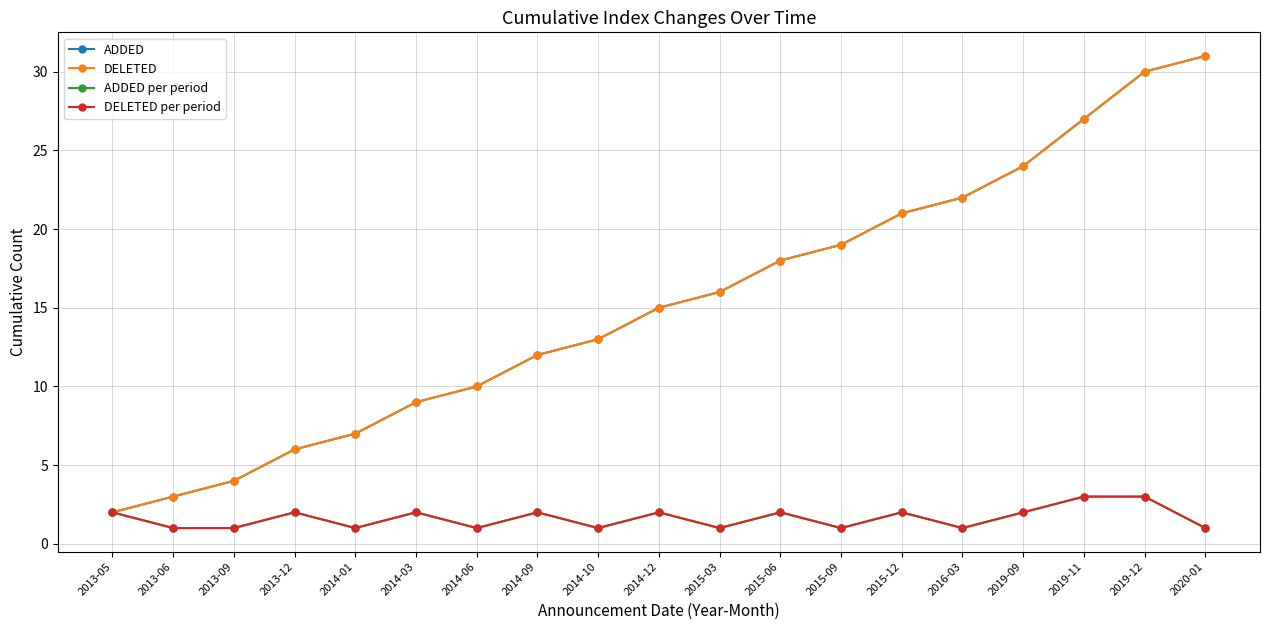

True or false: ADDED and ADDED per period intersect in this chart.

False